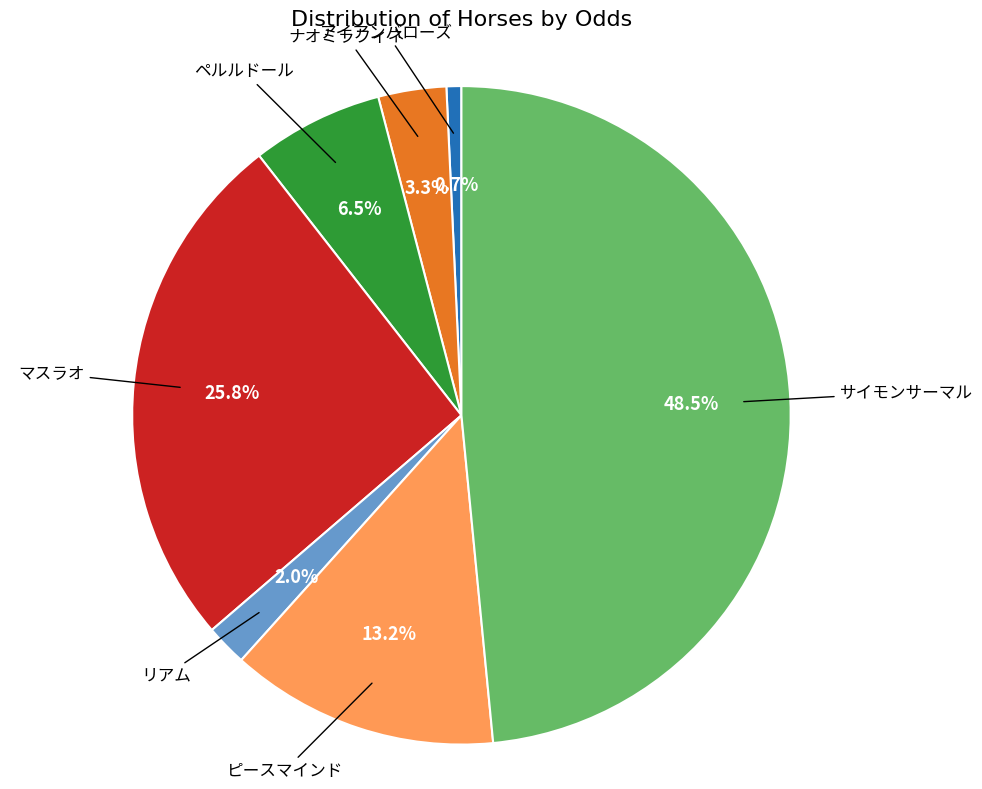

Does any single category account for the majority?

No